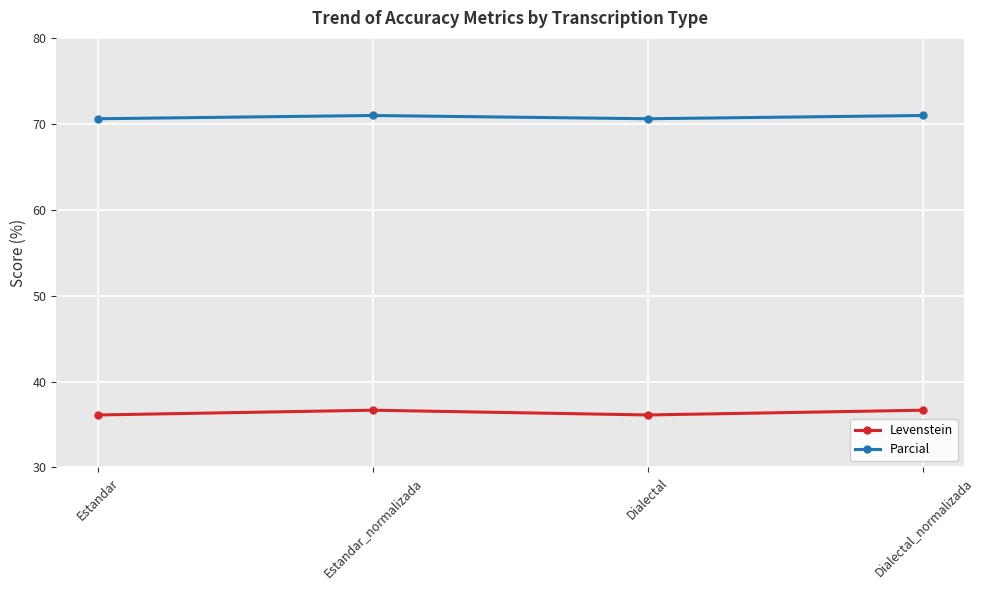

What is the label of the 4th point from the right?

Estandar